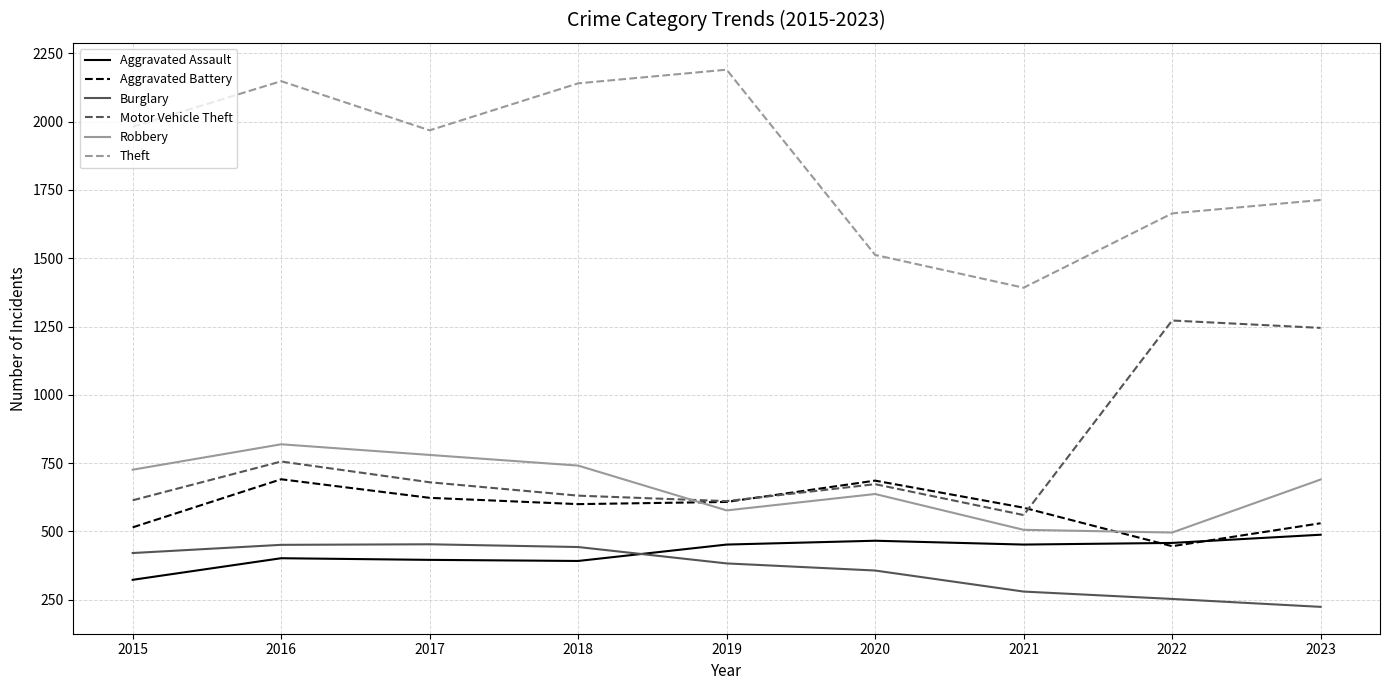

What is the lowest value of the Robbery series?

496